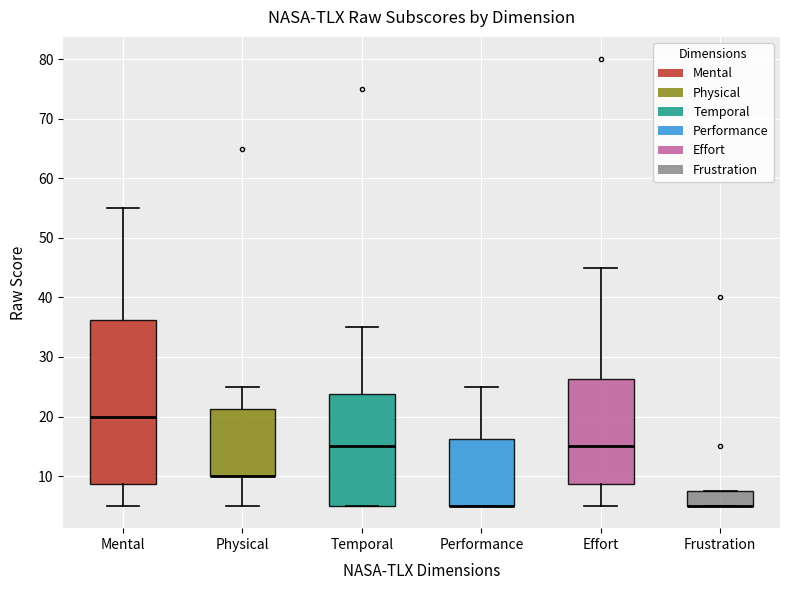

Comparing the boxes themselves (not the whiskers), which one is the tallest?

Mental